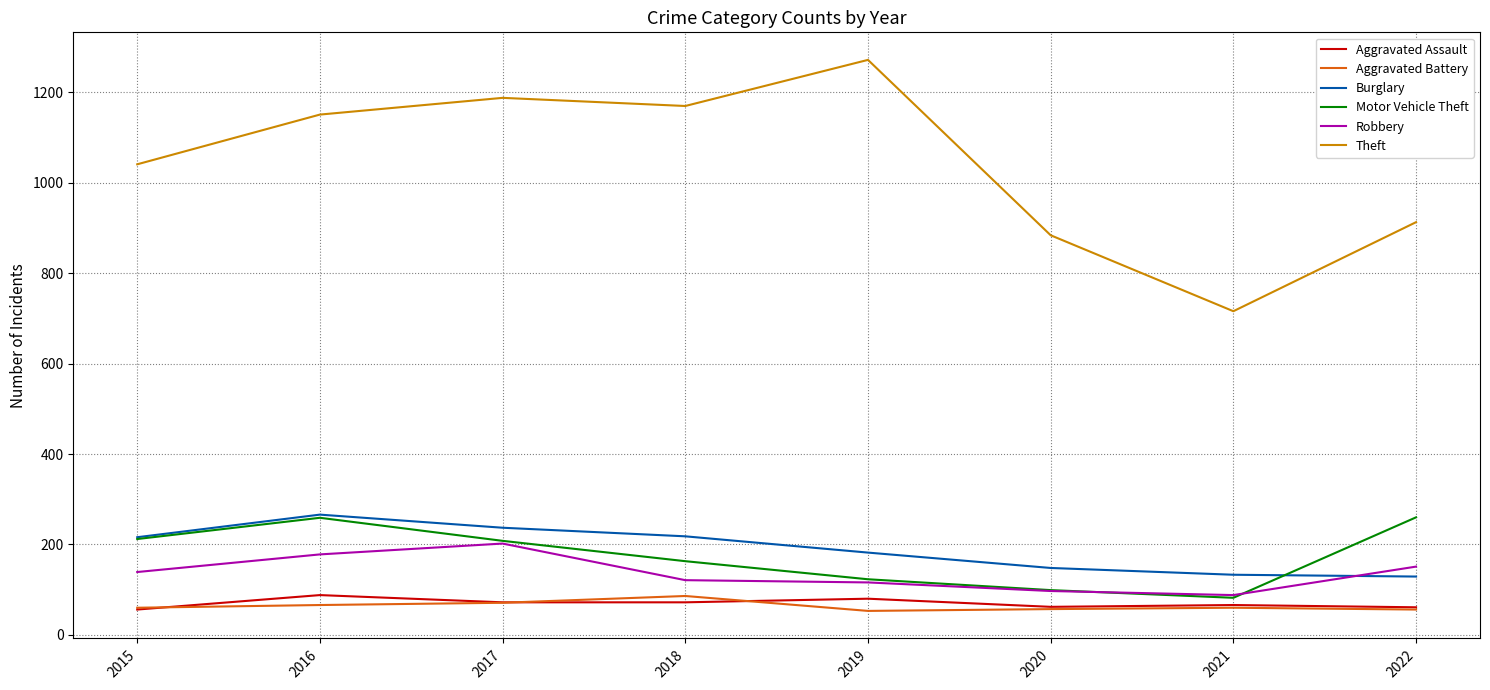

What is the difference between the maximum and minimum values in the Robbery series?

114